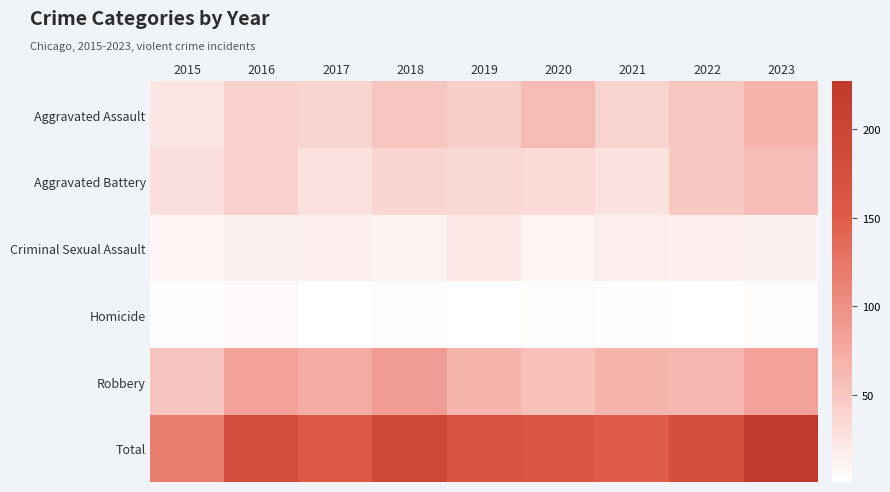

Which series changed the most between 2015 and 2023?

Total